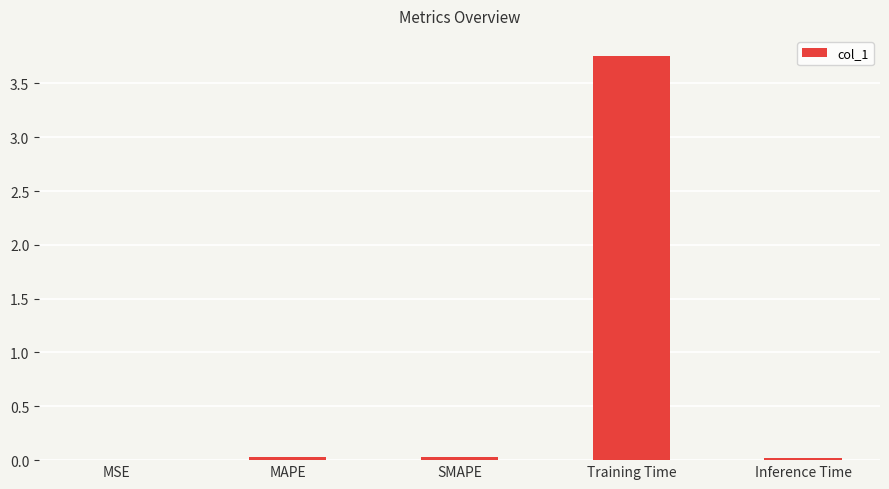

Which has a higher value, Training Time or SMAPE?

Training Time